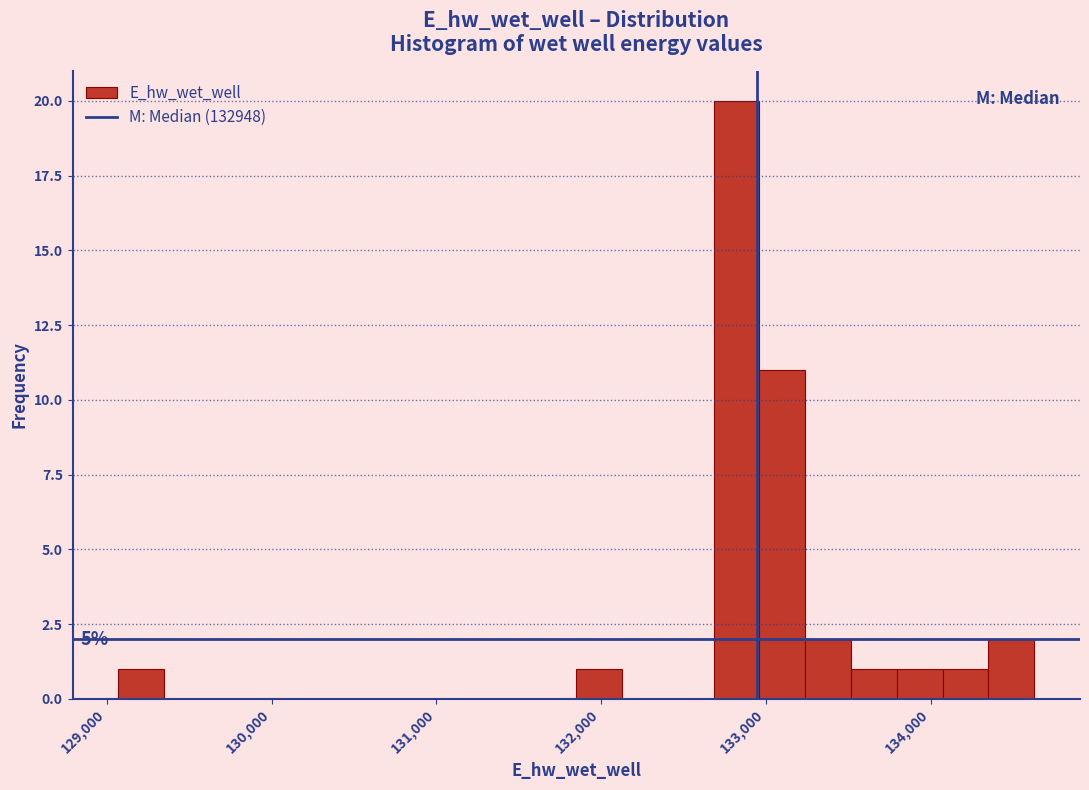

Around what value on the x-axis is the tallest bar? Give the approximate position of its centre, as read against the axis.

132800